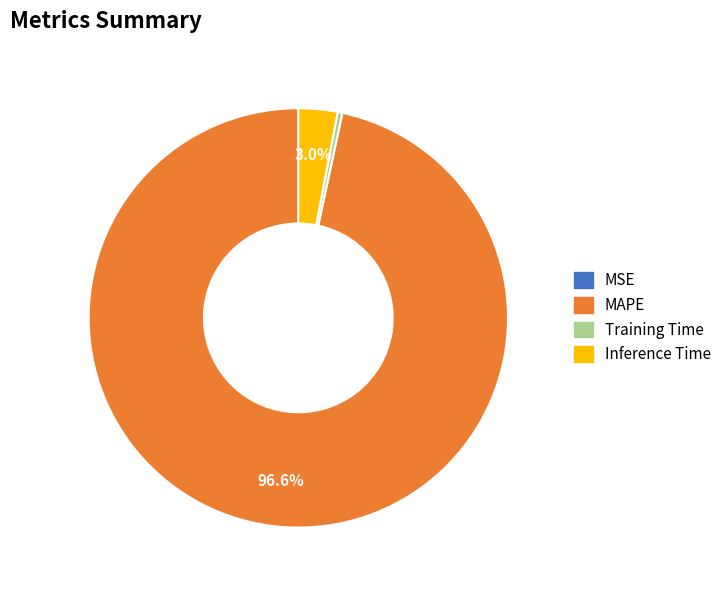

To the nearest percent, what portion does Inference Time represent?

3%